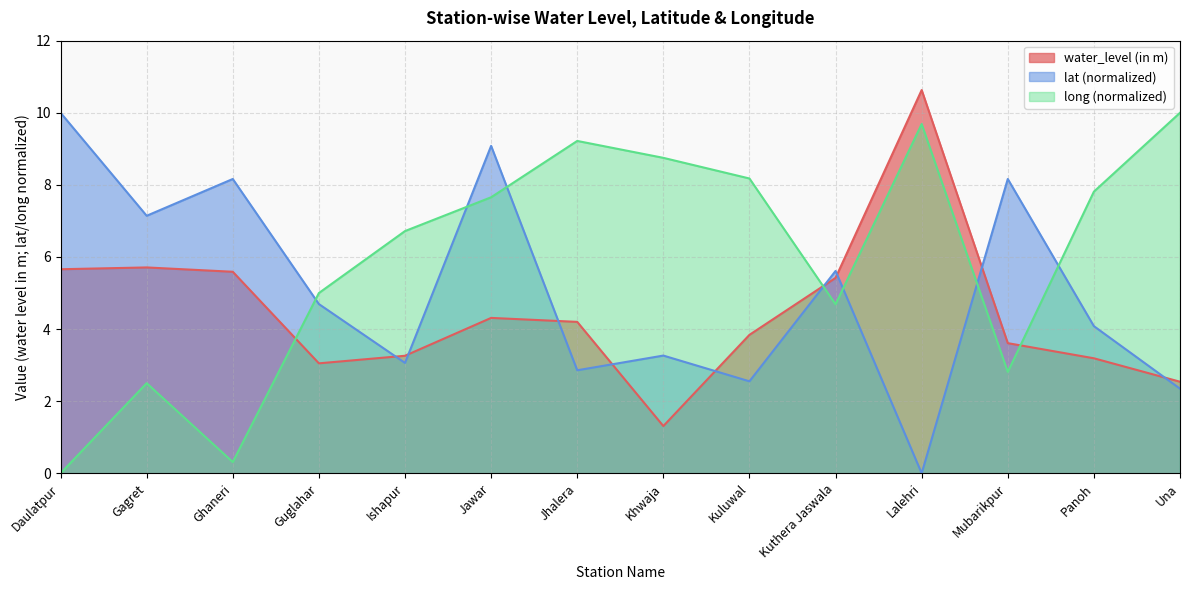

At which label does water_level (in m) first exceed 4?

Daulatpur